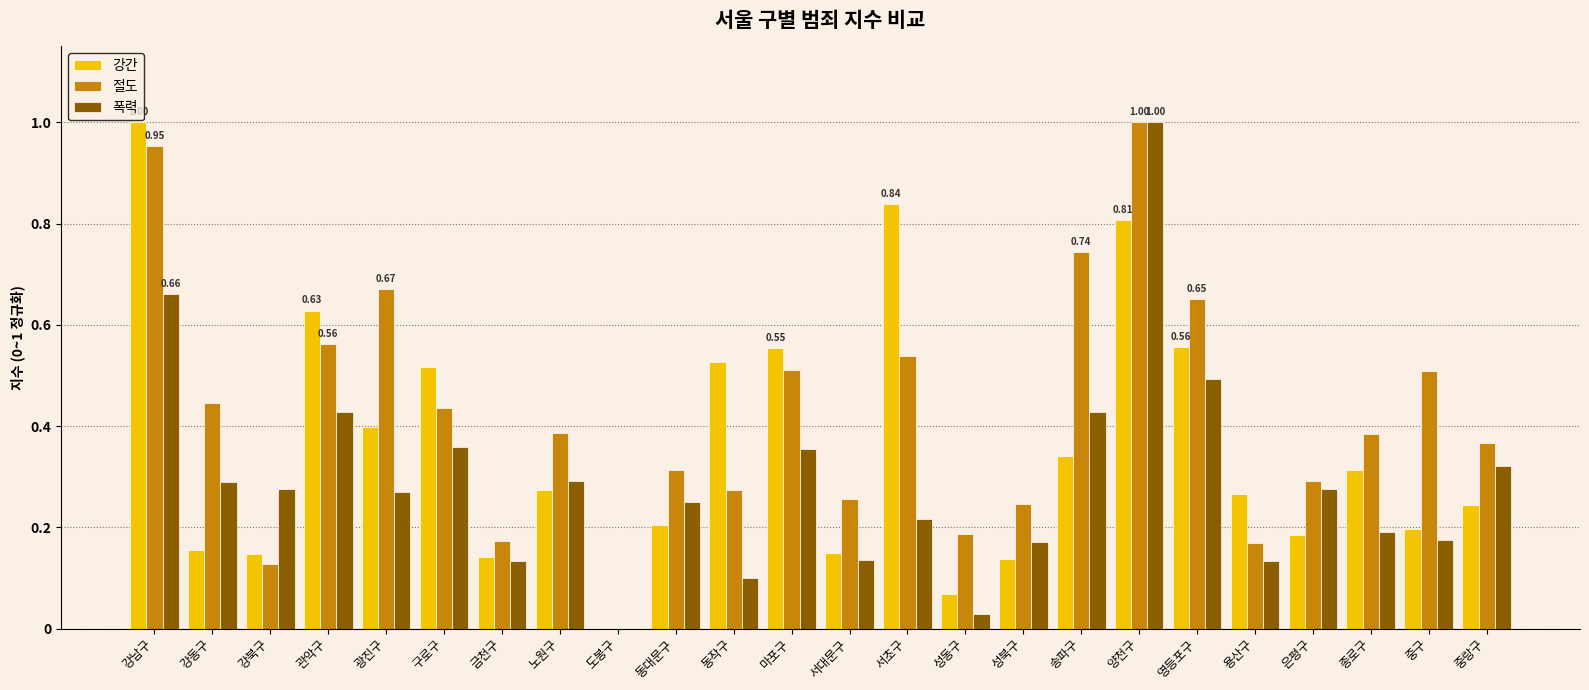

At which category is the sum across all series the highest?

양천구